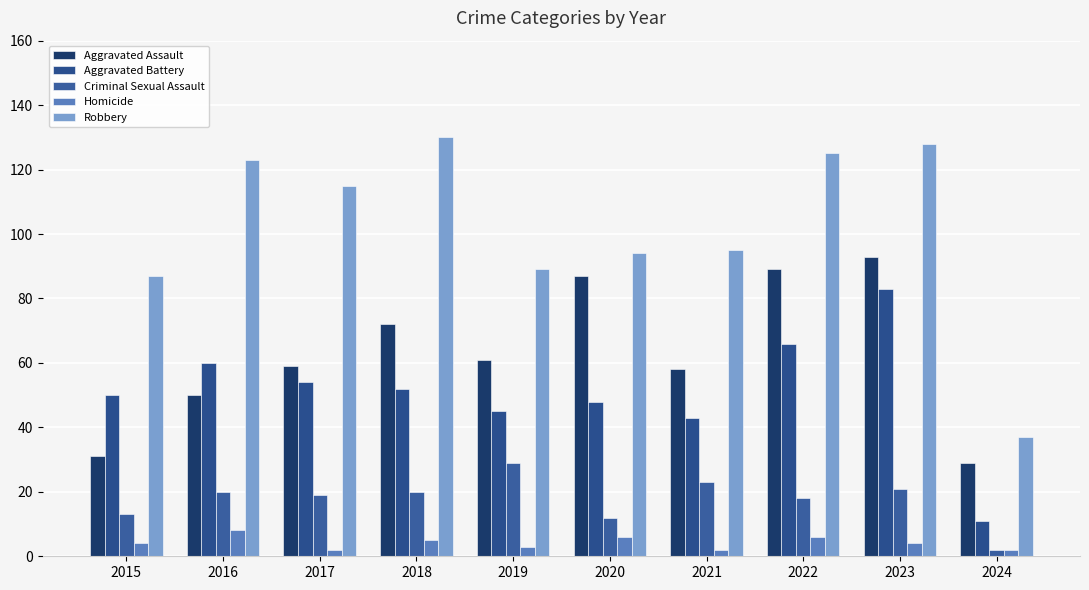

Which series has the widest spread of values?

Robbery